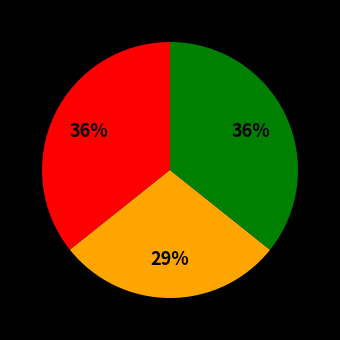

To the nearest percent, what is the average slice percentage?

33%